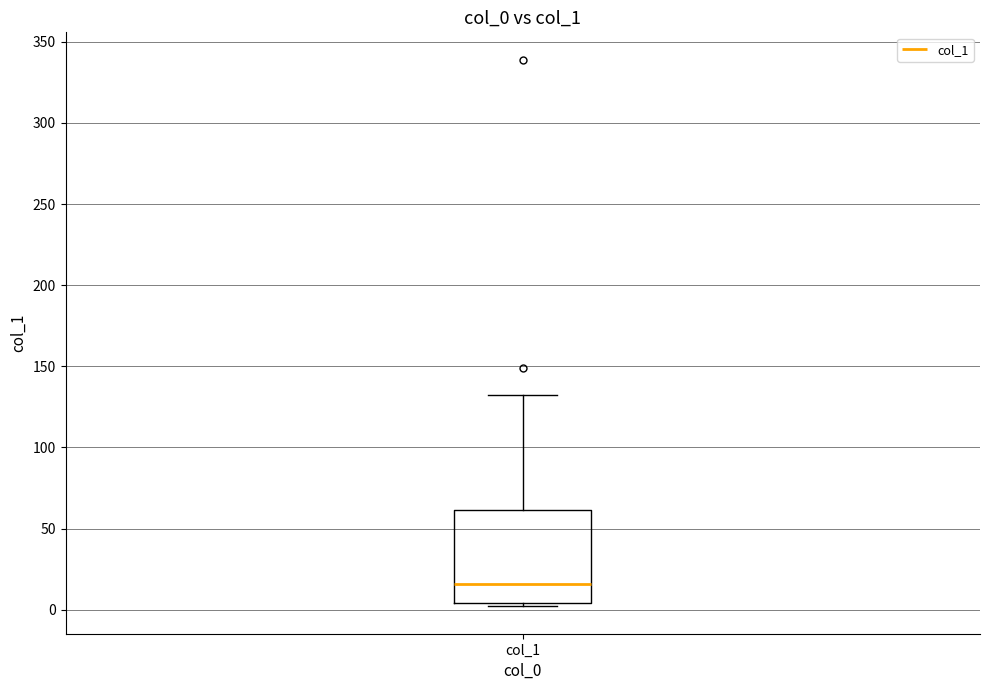

Where is the upper edge of the box for col_1 on the y-axis? The values are not printed on the chart, so give them approximately, as read against the axis.

60